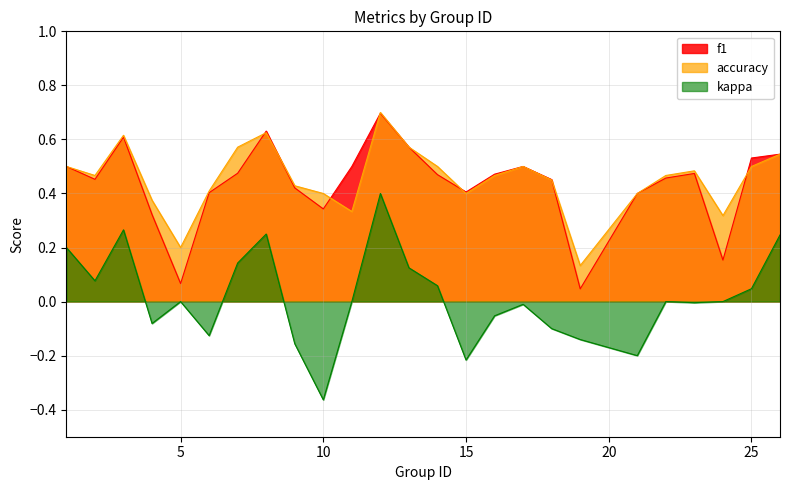

How many series are shown in this chart?

3